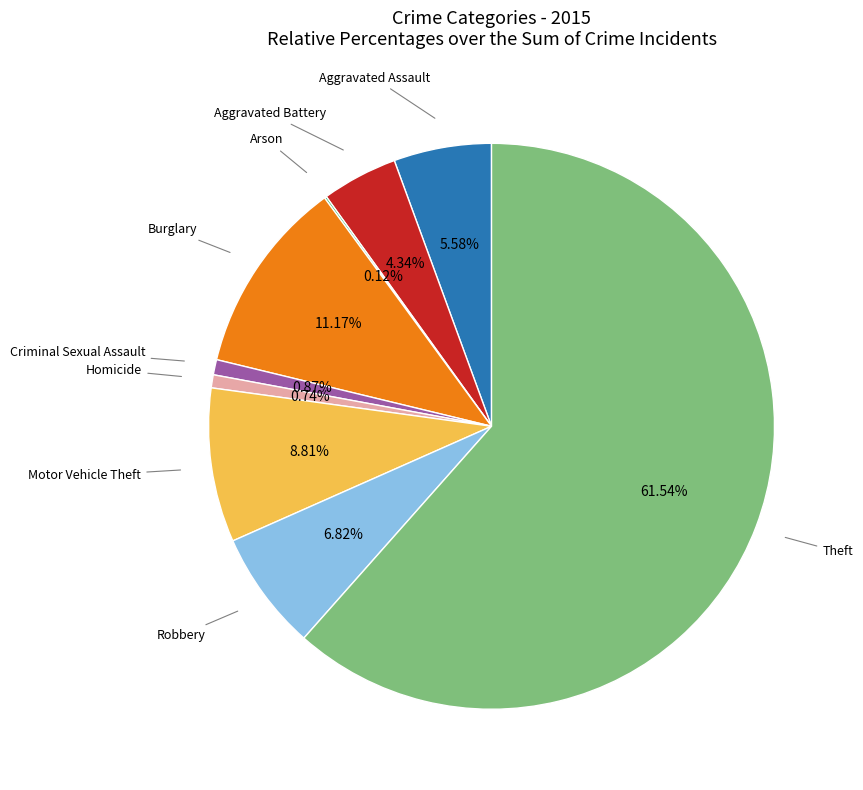

Is there any slice that represents more than half of the pie?

Yes